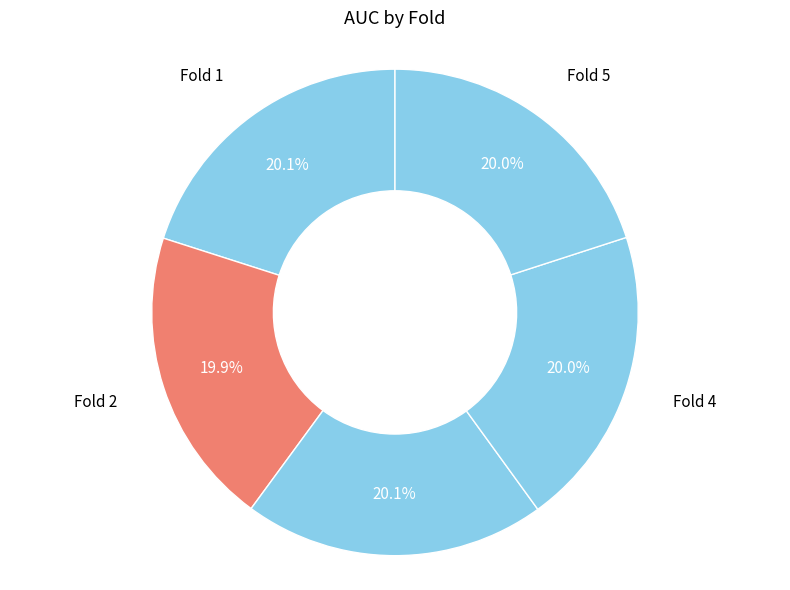

To the nearest percent, what percentage of the pie is Fold 2?

20%